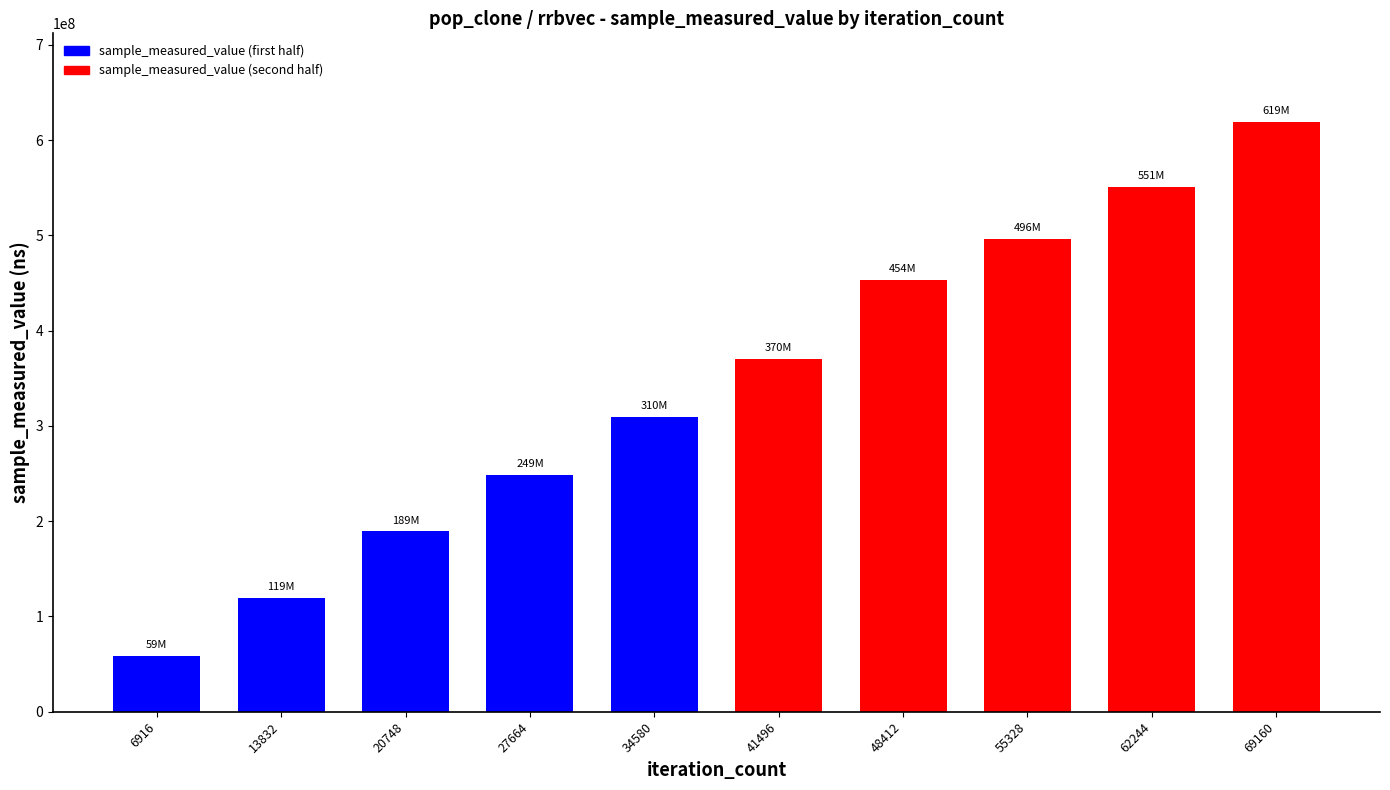

What is the value of the 4th bar from the left?

248591394